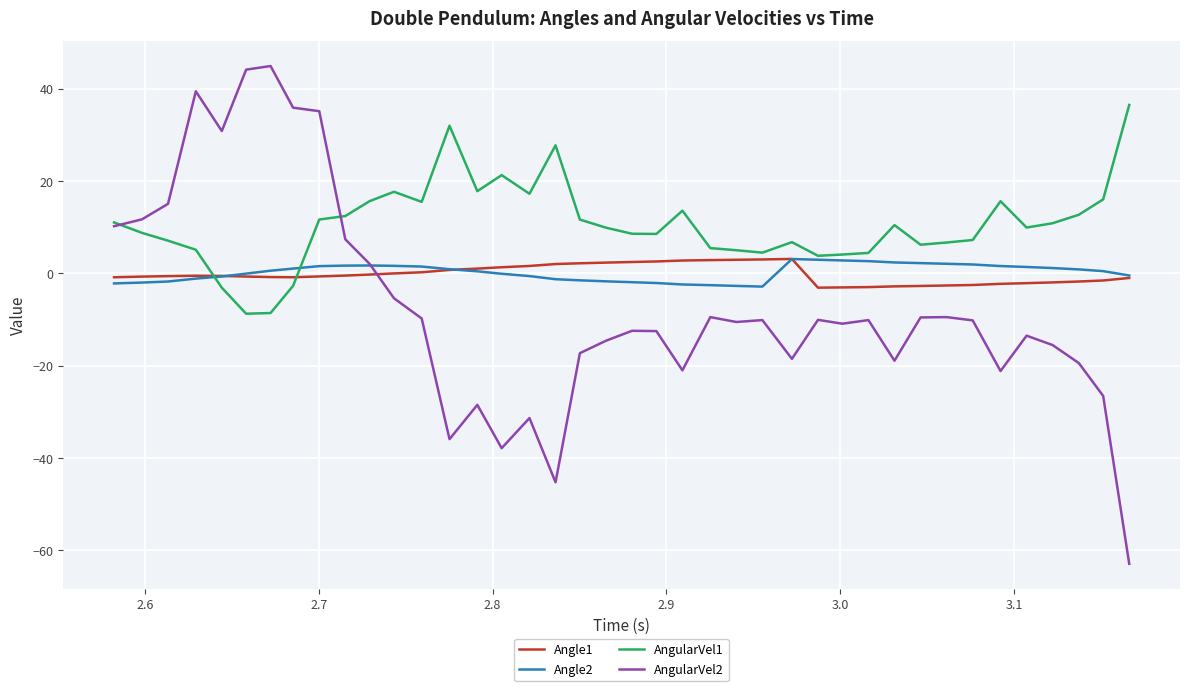

Which series has the widest spread of values?

AngularVel2